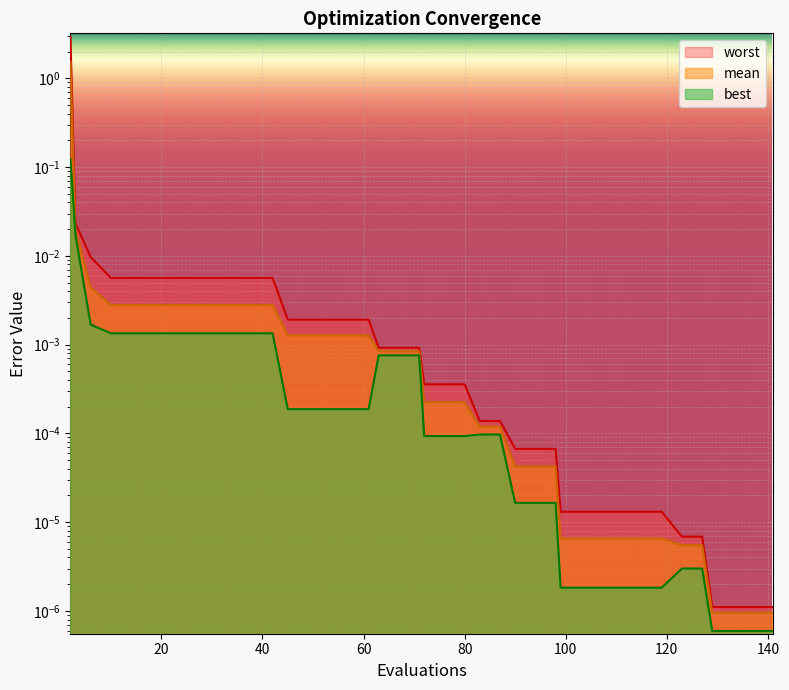

Rank the series by their maximum value, from highest to lowest.

worst, mean, best